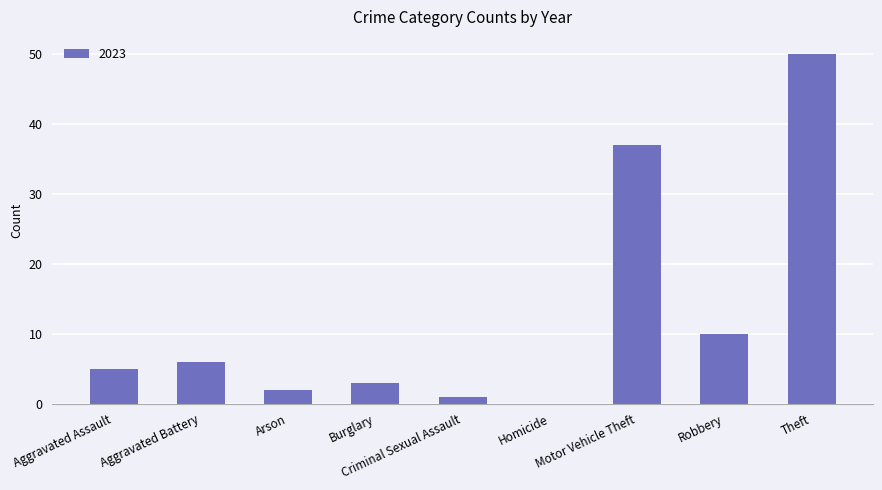

Are the bars horizontal?

No